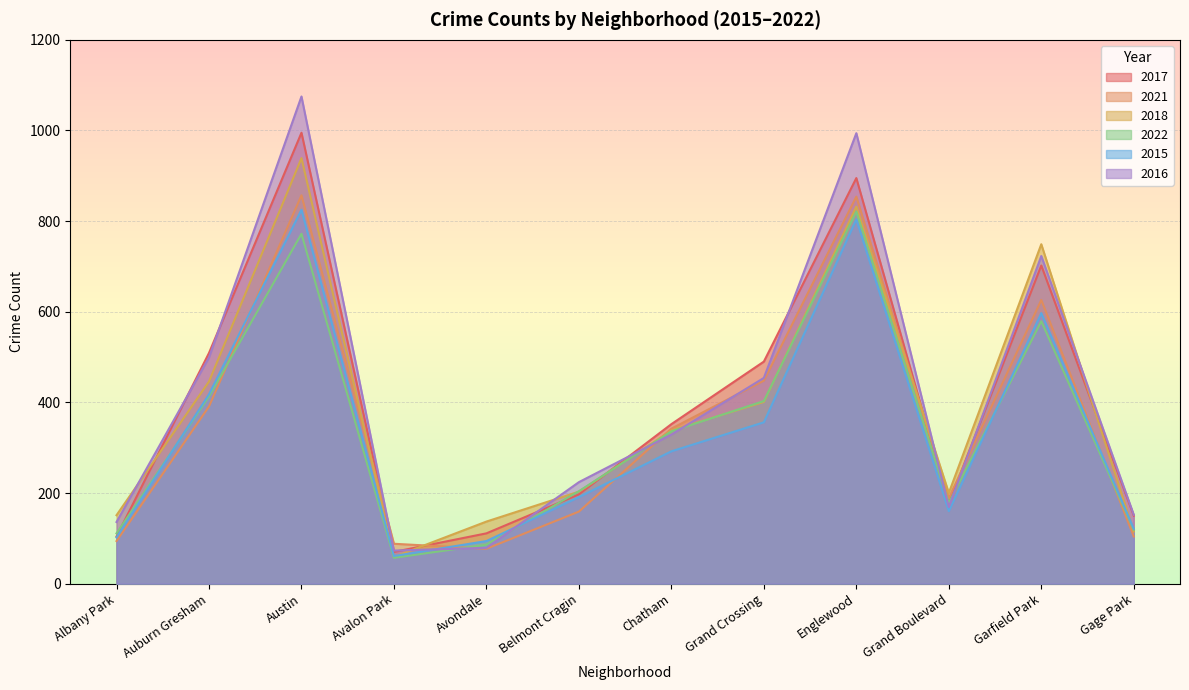

Where is the first local minimum for 2017?

Avalon Park